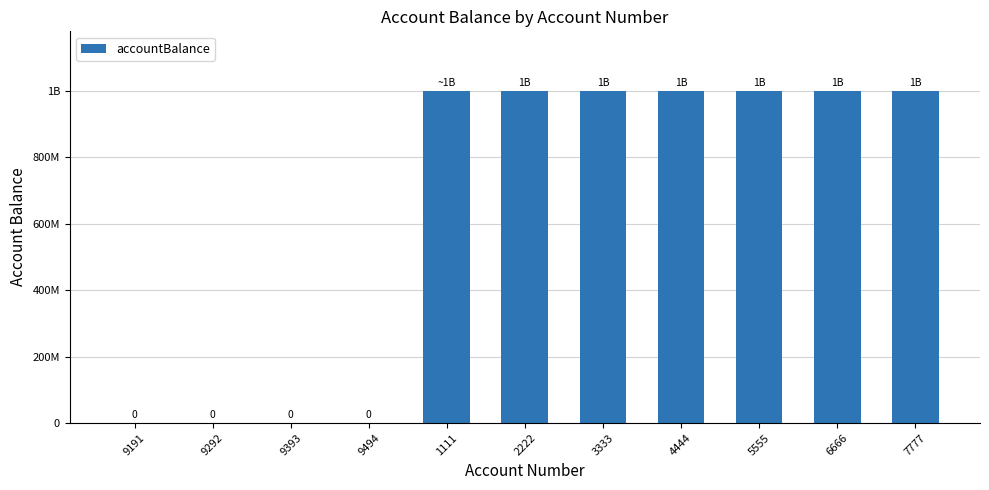

What is the change in value from 9494 to 5555?

+1000000000